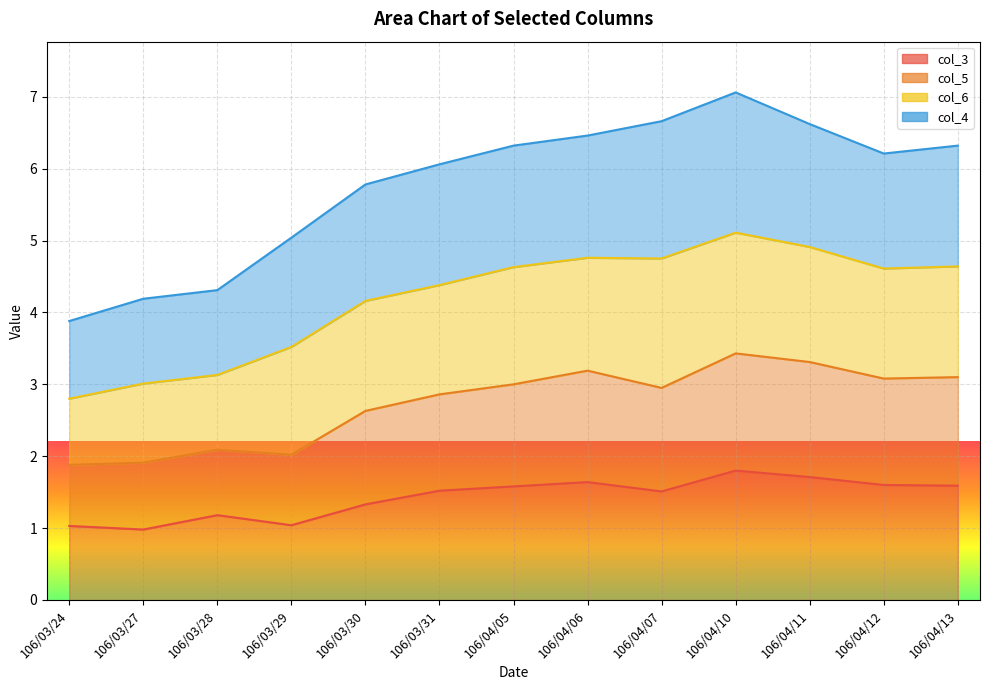

The value of col_6 line at 106/04/11 is 4.9. True or false?

True